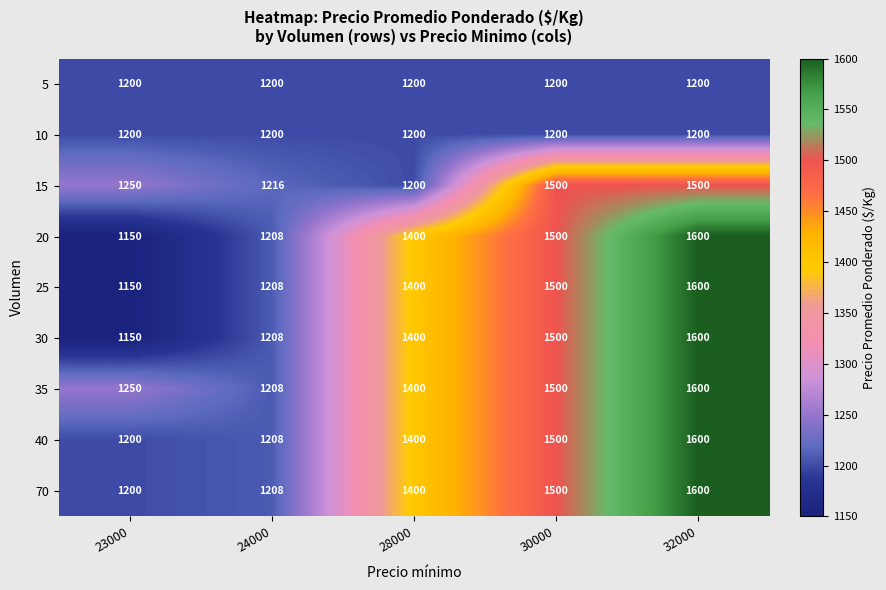

Which series has the largest total across all categories?

35